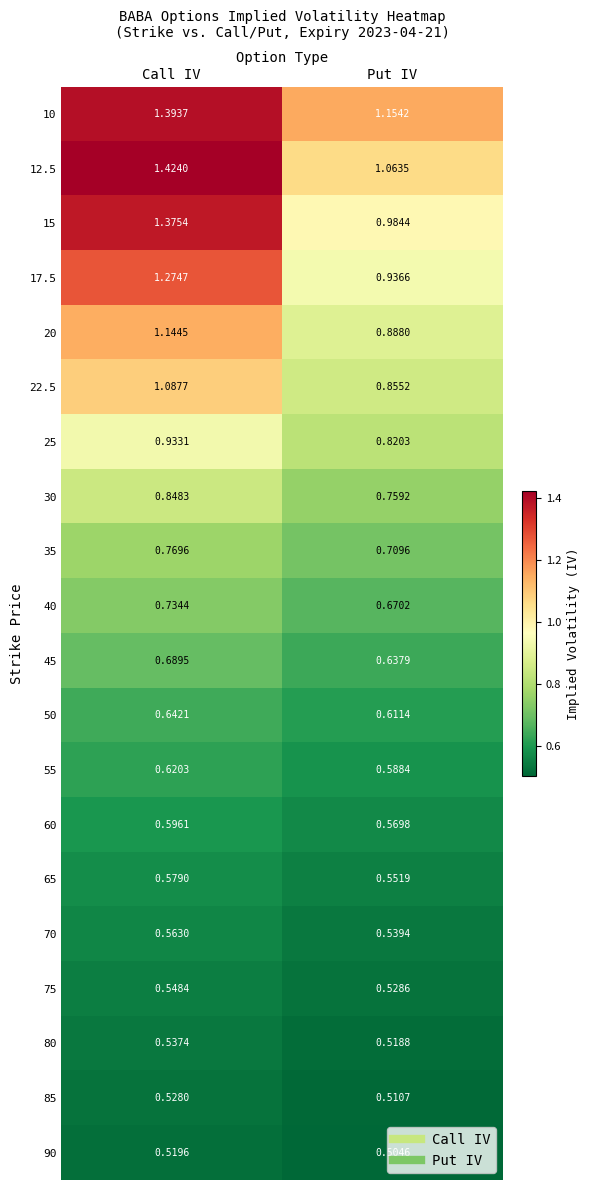

List the labels in order of 60 value, smallest first.

Put IV, Call IV